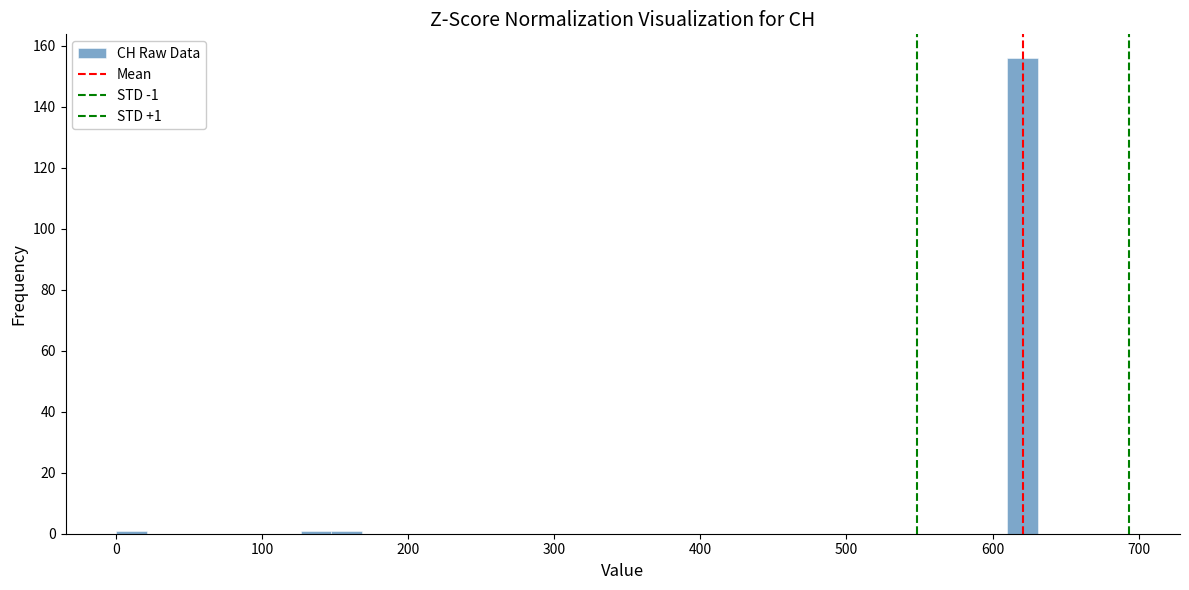

Around what value on the x-axis is the tallest bar? Give the approximate position of its centre, as read against the axis.

620